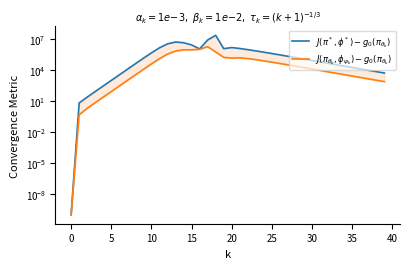

Where is the first local minimum for $J(\pi^*, \phi^*) - g_0(\pi_{\theta_k})$?

16